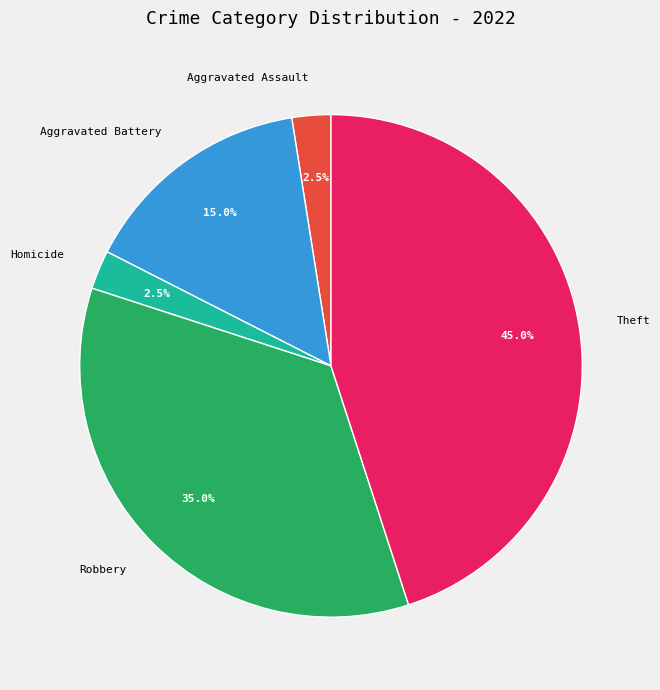

What is the ratio of the value at Aggravated Assault to the value at Theft?

0.1